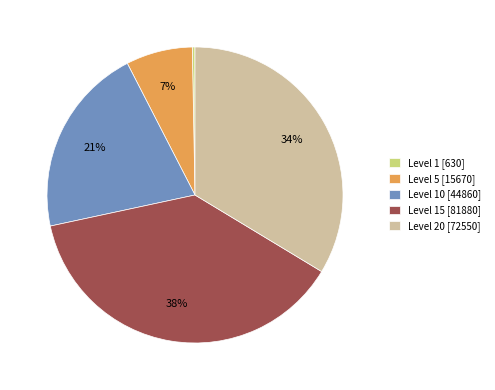

Is there any slice that represents more than half of the pie?

No